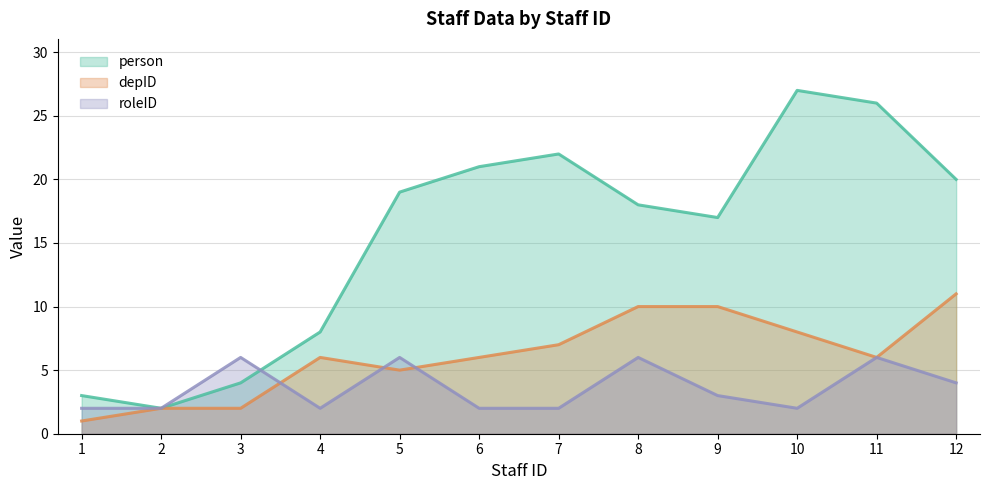

What is the value of the person point at the 5th from the left?

19